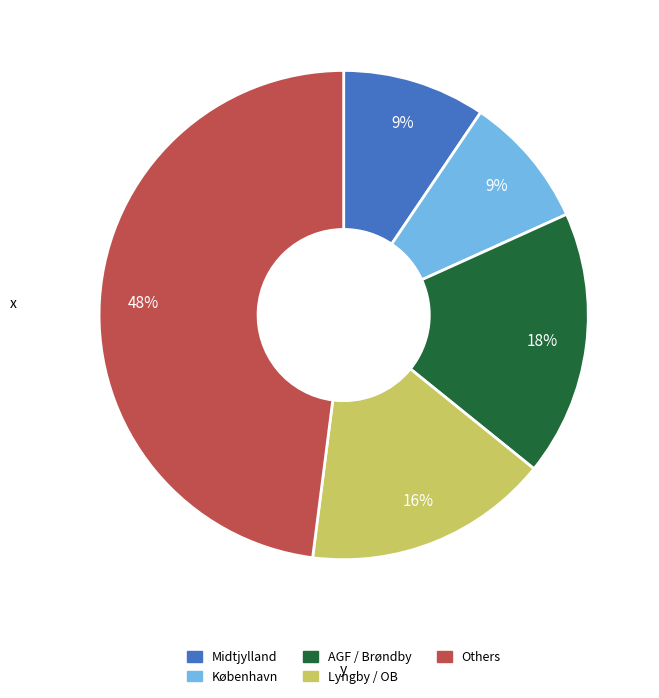

Is there a majority slice in this chart?

No